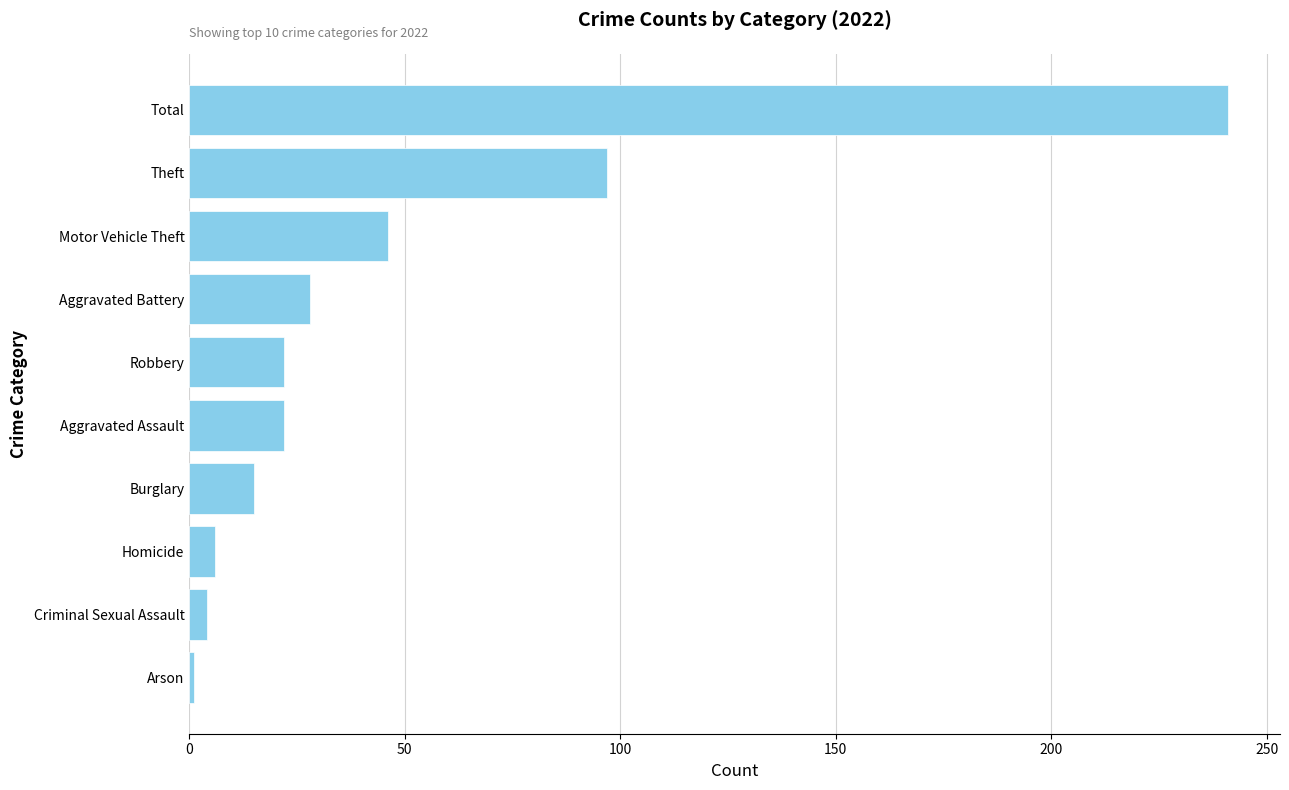

What is the difference between the values at Theft and Aggravated Assault?

75